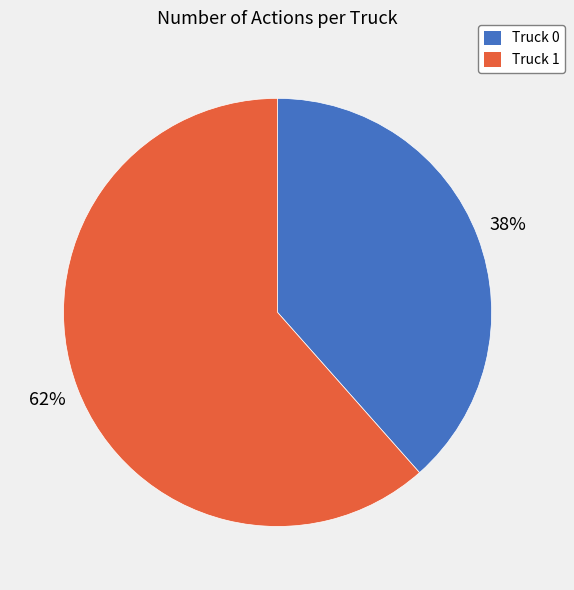

What is the largest slice in the pie chart?

Truck 1